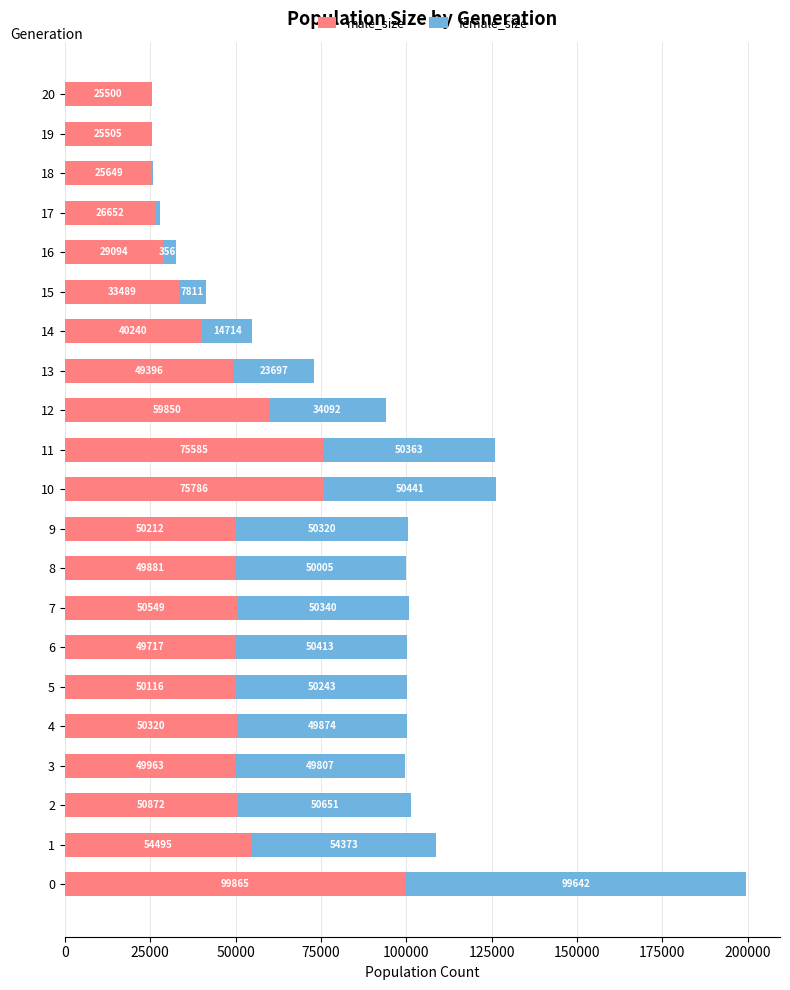

How many distinct data groups are displayed?

2